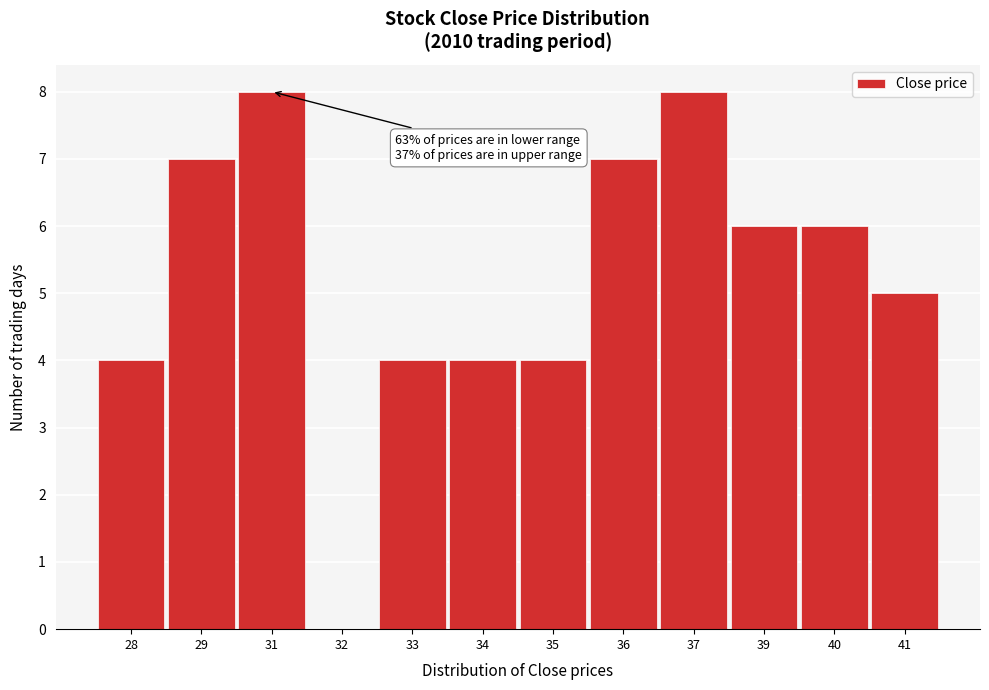

Reading left to right, extract all data points from this chart.

28=4	29=7	31=8	32=0	33=4	34=4	35=4	36=7	37=8	39=6	40=6	41=5